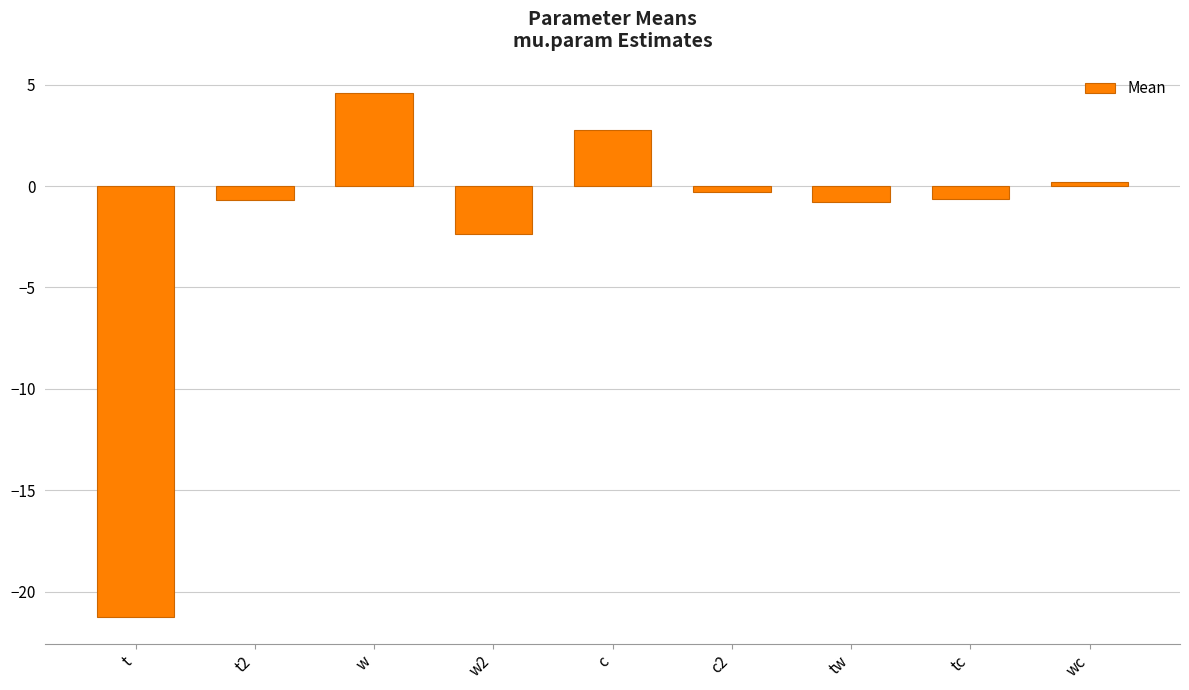

True or false: the data shows -0.7 at tc.

True